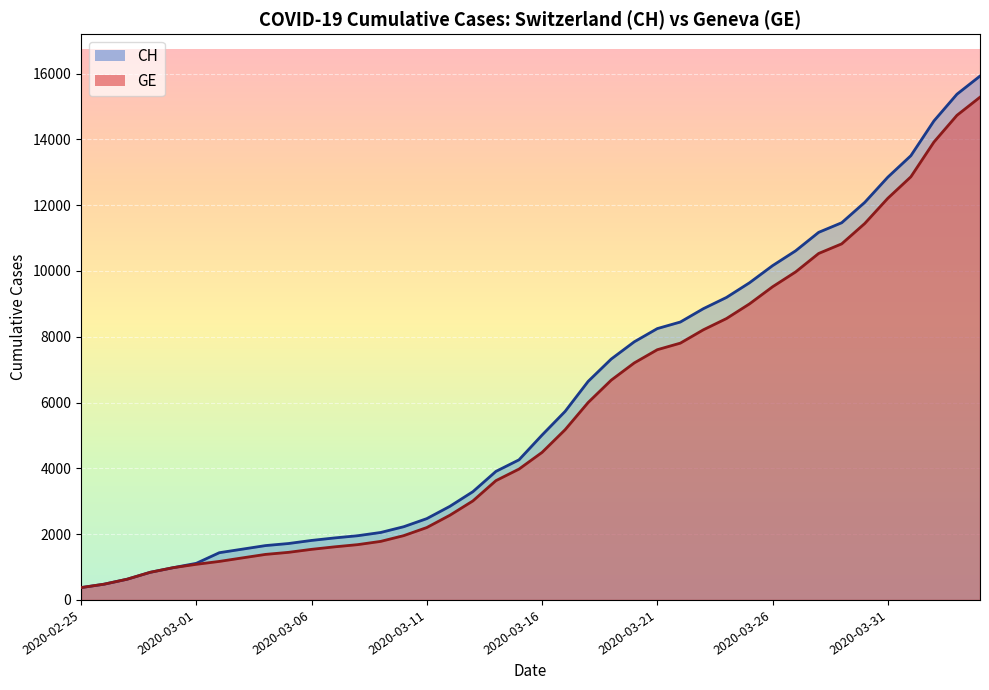

What is the average value of the GE series?

5641